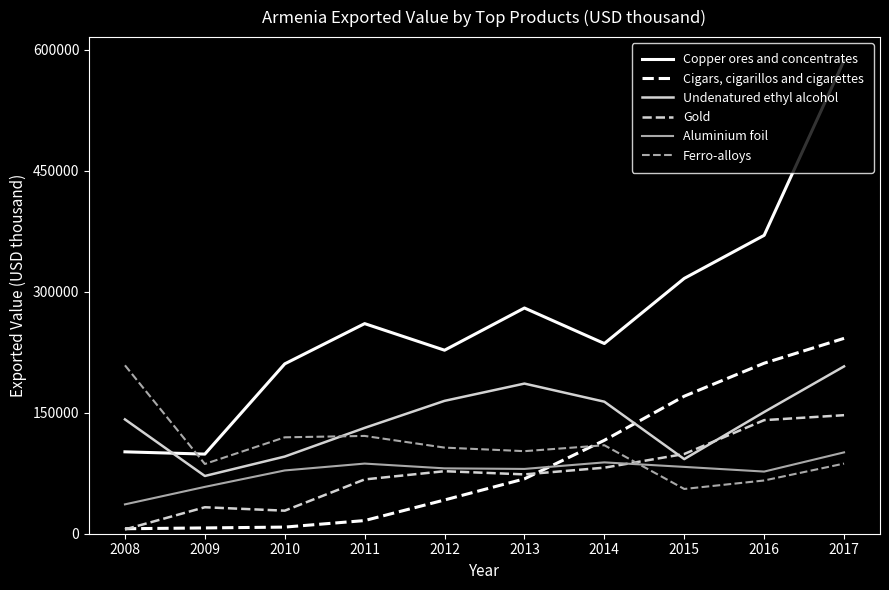

Is it true that Copper ores and concentrates equals 235872 at 2014?

True